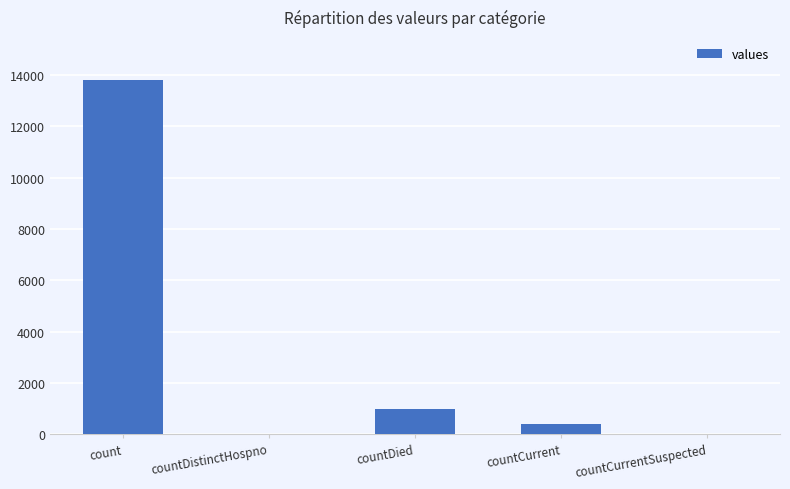

How many series are shown in this chart?

1